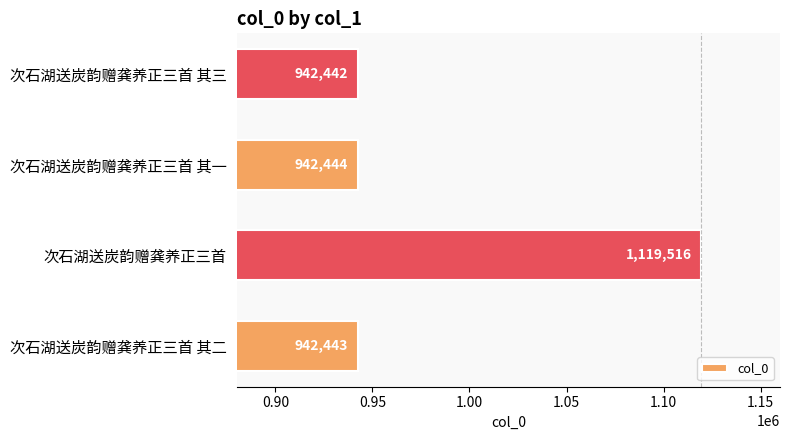

Between 次石湖送炭韵赠龚养正三首 其三 and 次石湖送炭韵赠龚养正三首 其二, which is larger?

次石湖送炭韵赠龚养正三首 其二